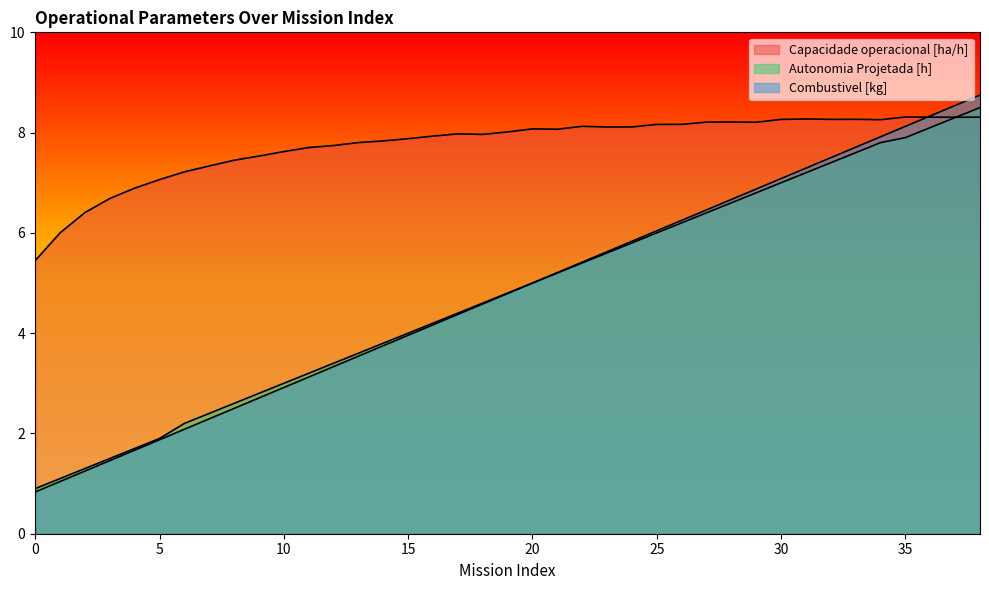

Which series ends up on top after the final intersection of Combustivel [kg] and Capacidade operacional [ha/h]?

Combustivel [kg]